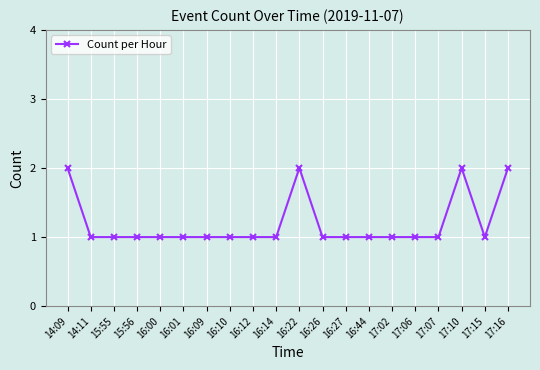

What is the ratio of the value at 17:06 to the value at 16:00?

1.0